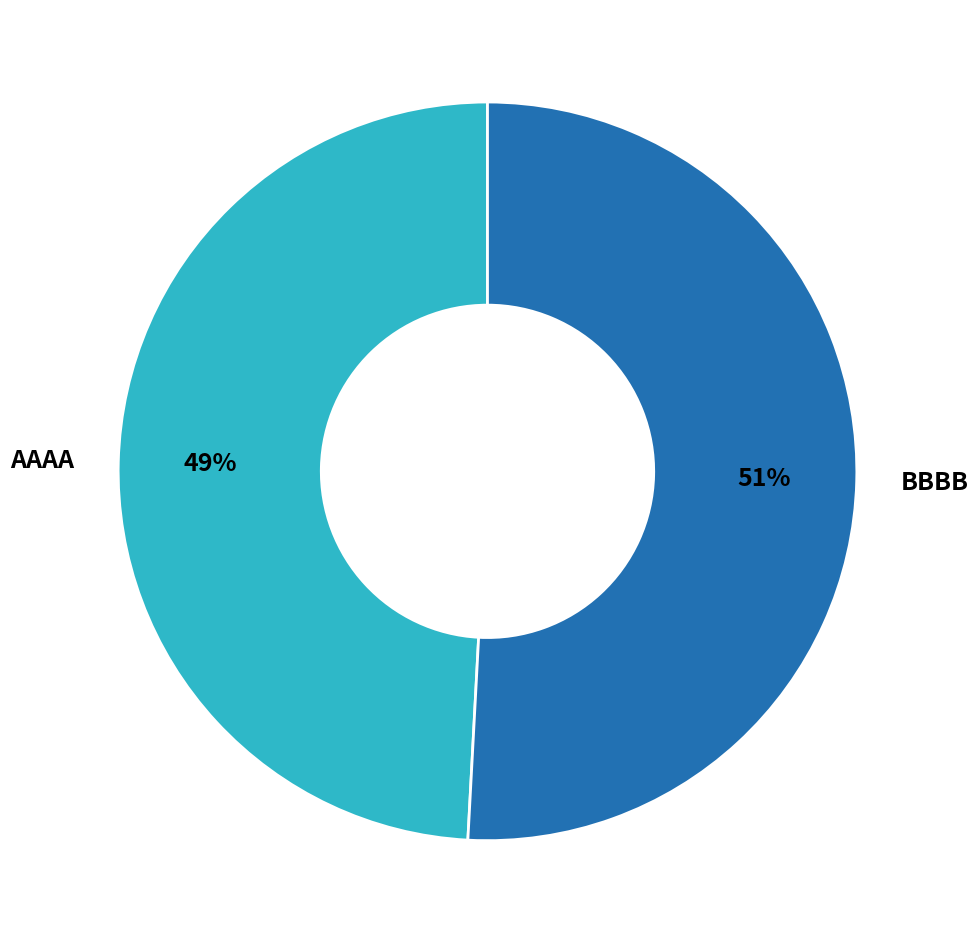

Which slice is the smallest?

AAAA